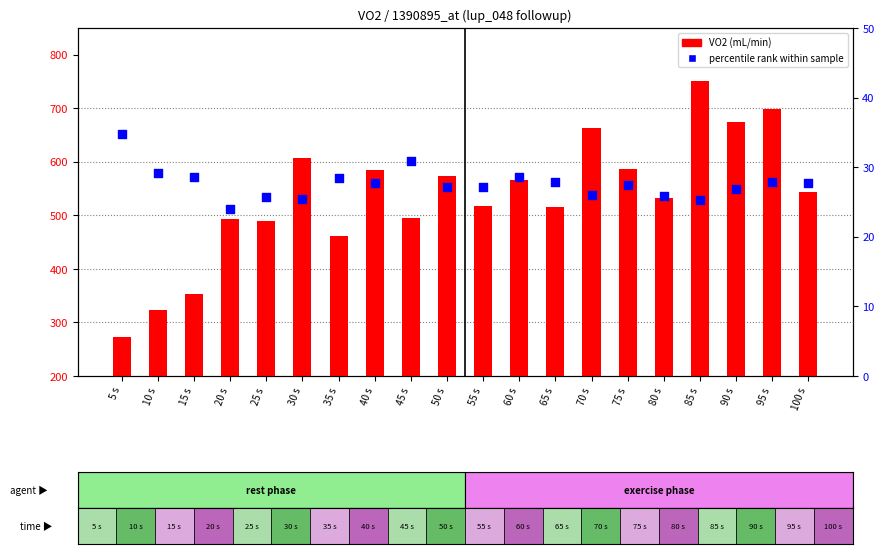

Which series has the widest spread of Y values?

VO2 (mL/min)